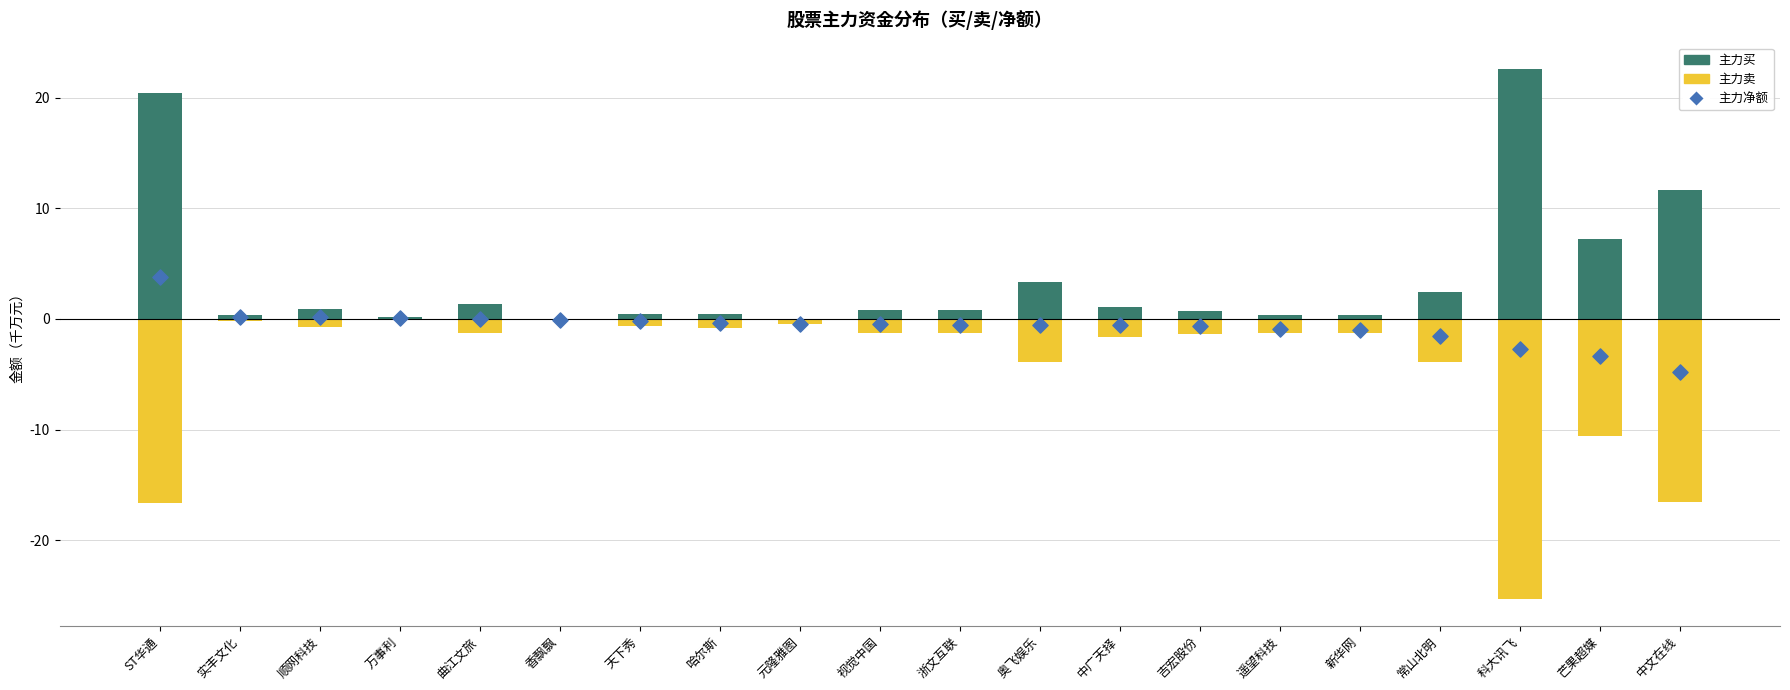

Which series has the largest total across all categories?

主力买 (万)